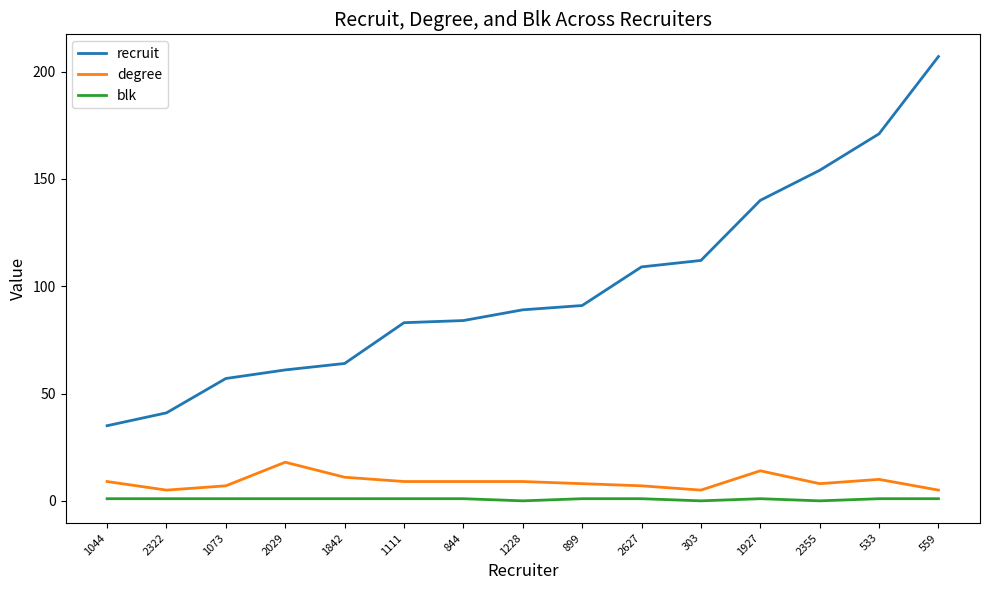

Is the value of degree at 844 greater than the value of blk at 533?

Yes